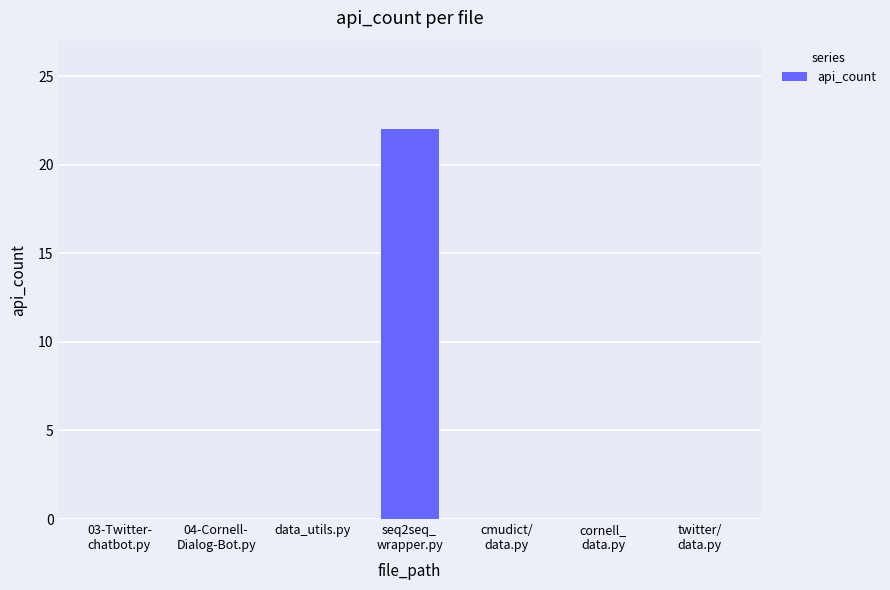

What is the greatest value displayed?

22